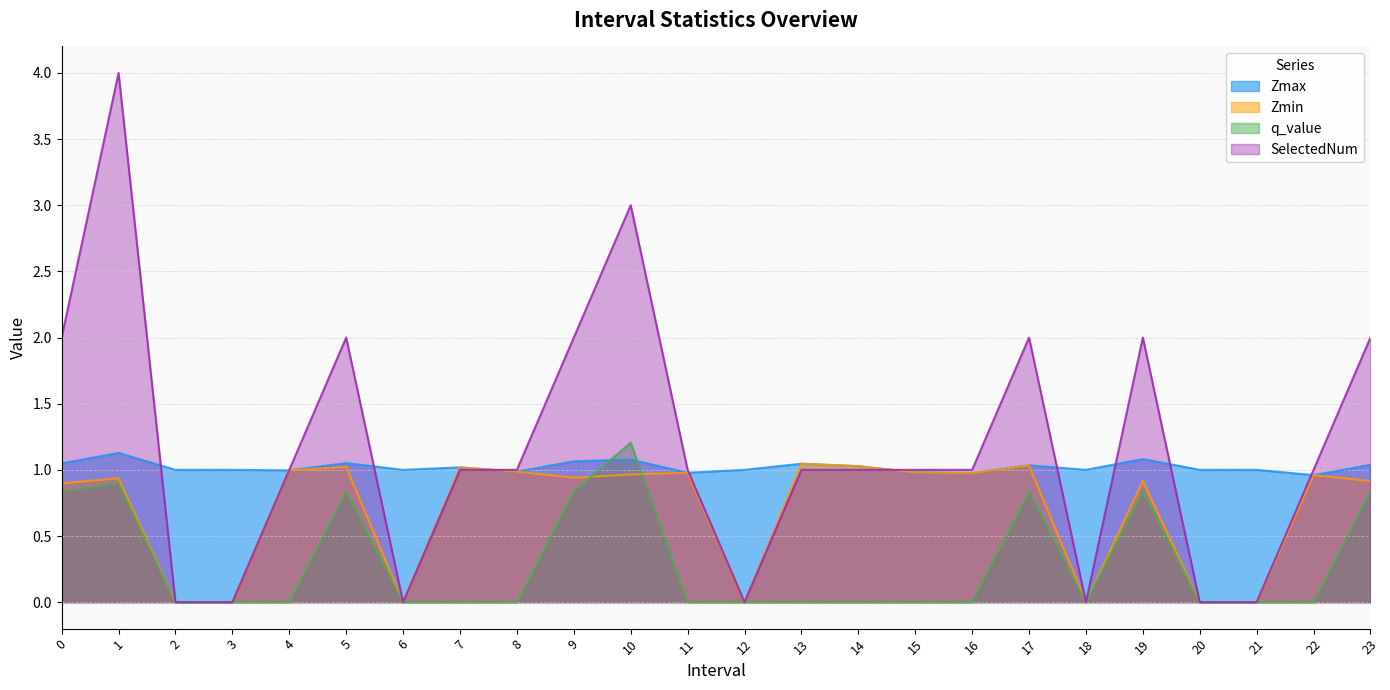

True or false: Zmin and Zmax intersect in this chart.

False